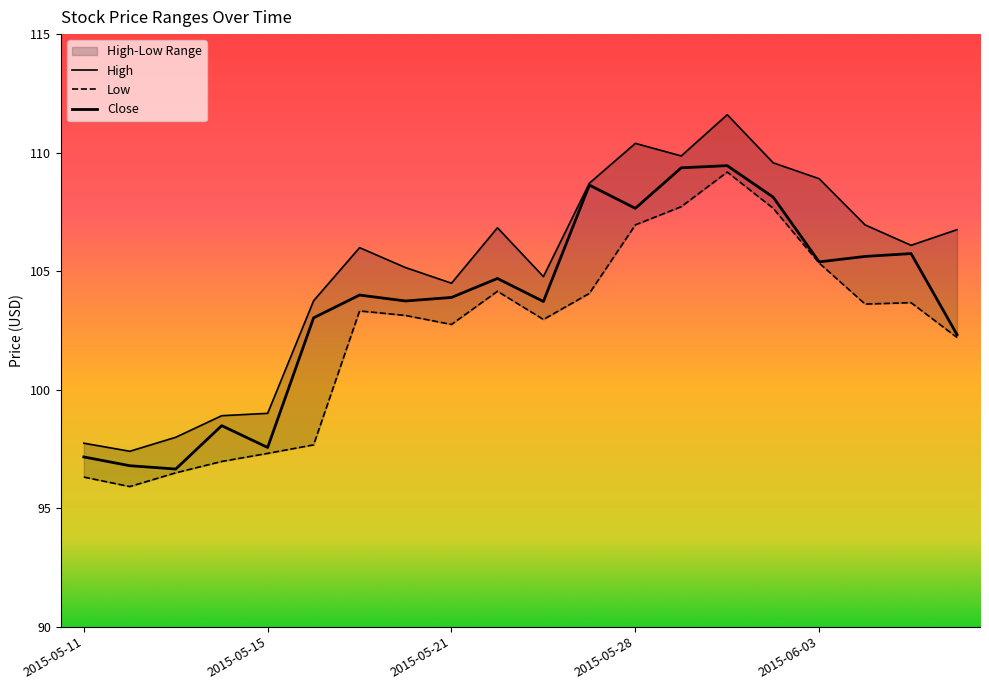

What is the label of the 11th point from the left?

2015-05-26